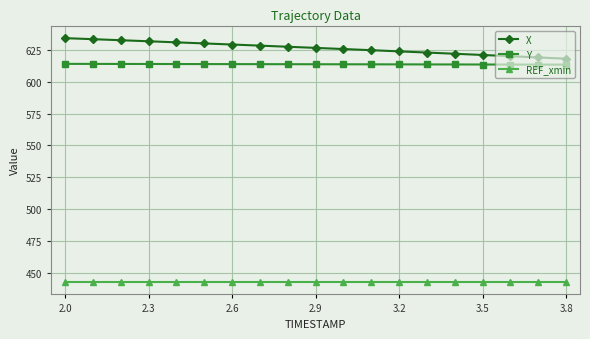

At how many categories does at least one series exceed 508?

19